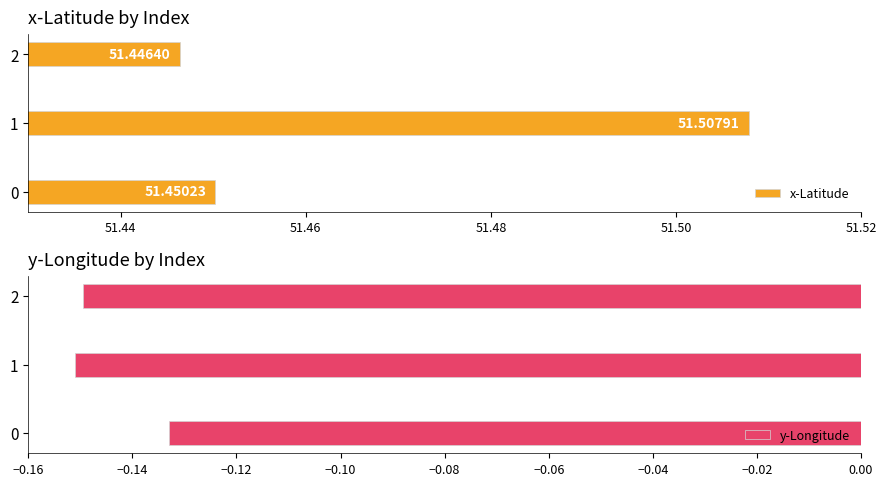

What is the maximum value for x-Latitude?

51.5